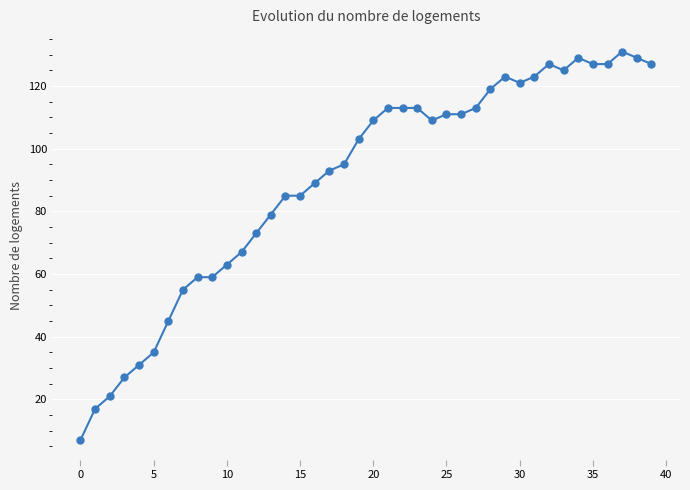

What is the maximum value shown in the chart?

131